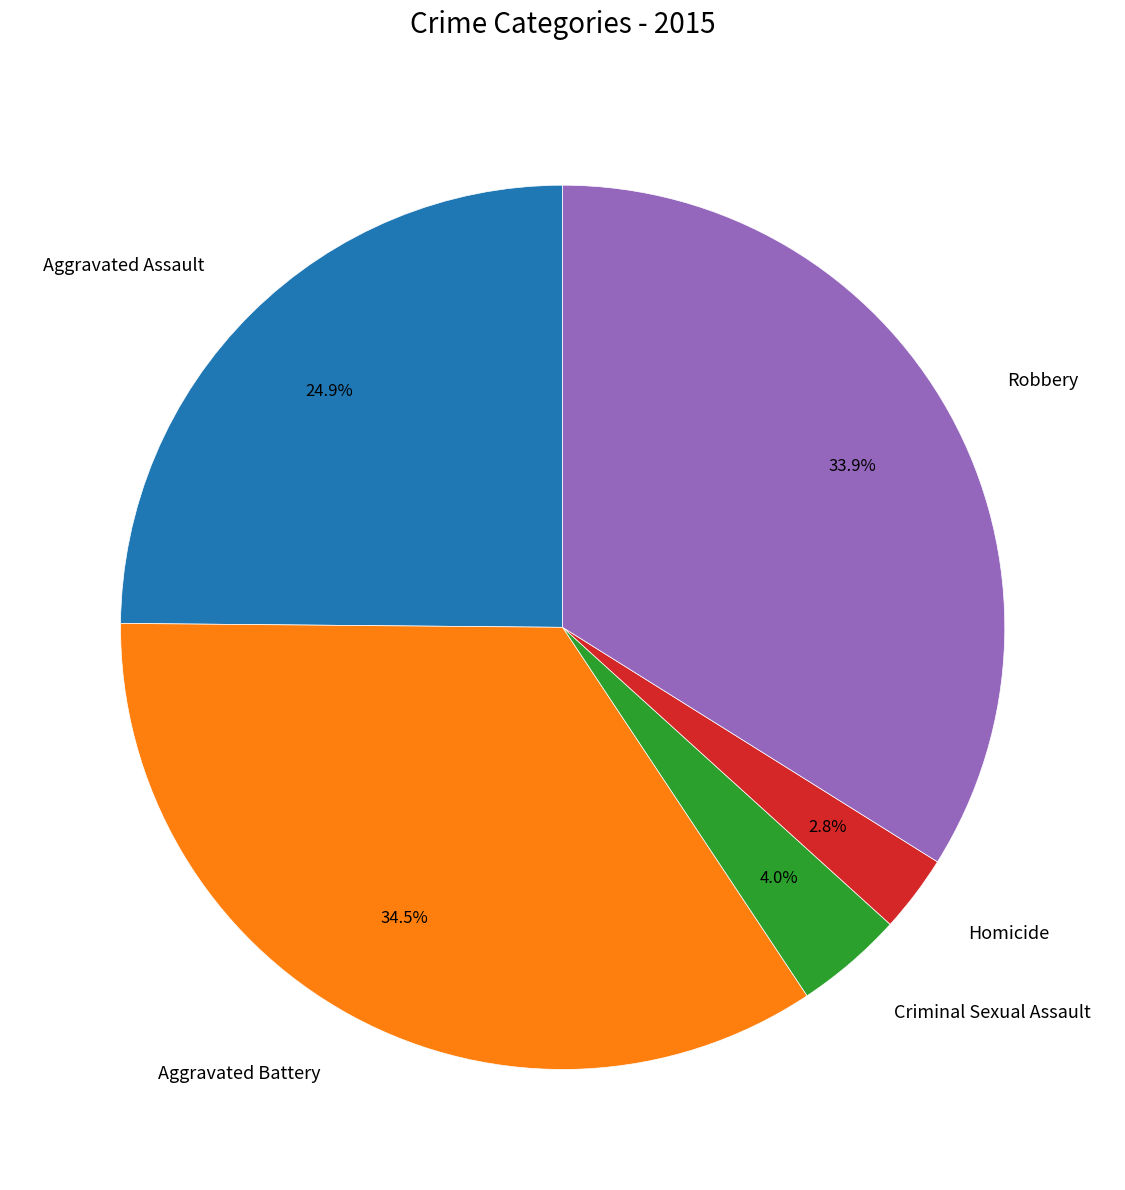

How much of the chart is everything except Aggravated Assault?

75.1%